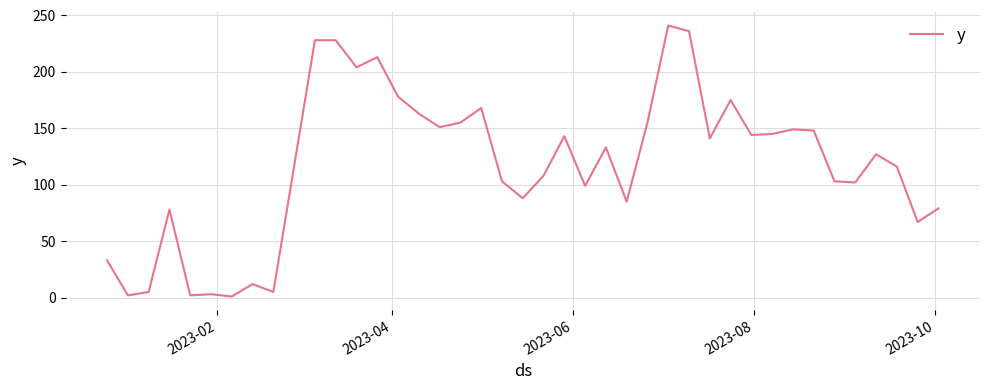

What is the difference between the maximum and minimum values?

240